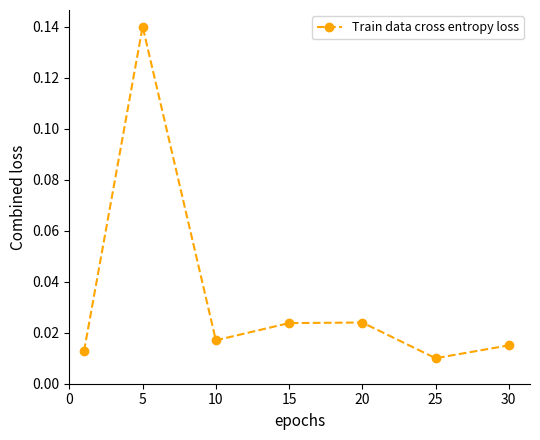

How many points are higher than both their immediate neighbors (excluding endpoints)?

2